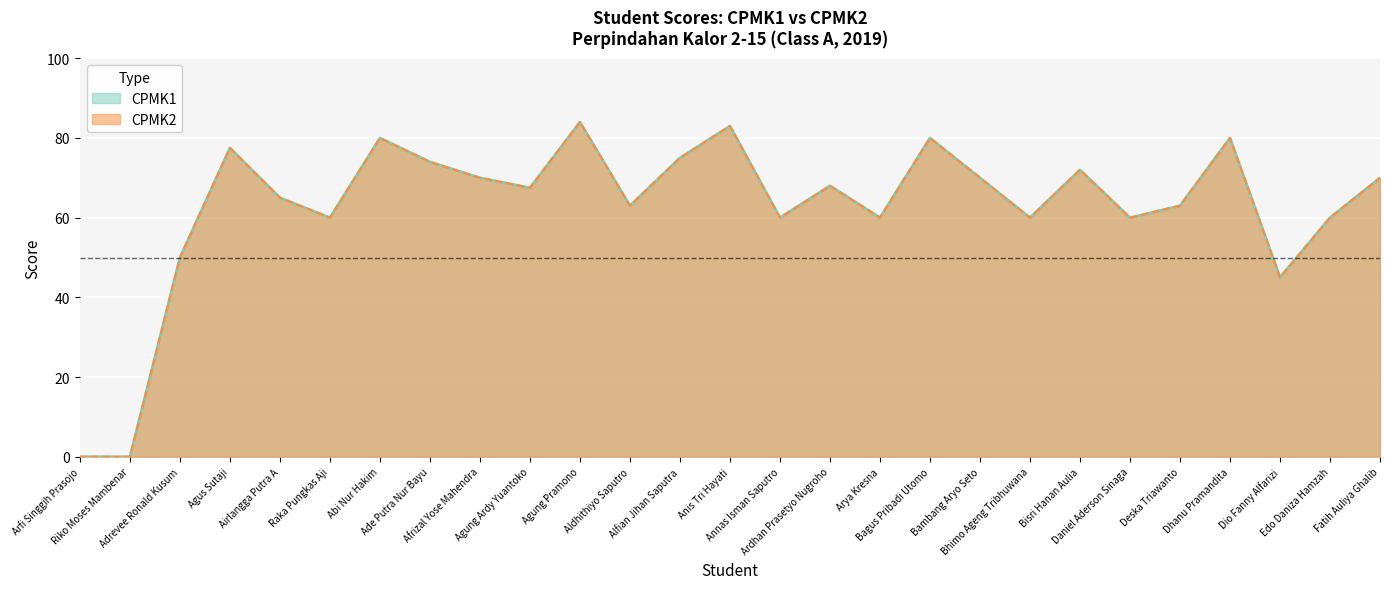

True or false: CPMK1 and CPMK2 intersect in this chart.

False